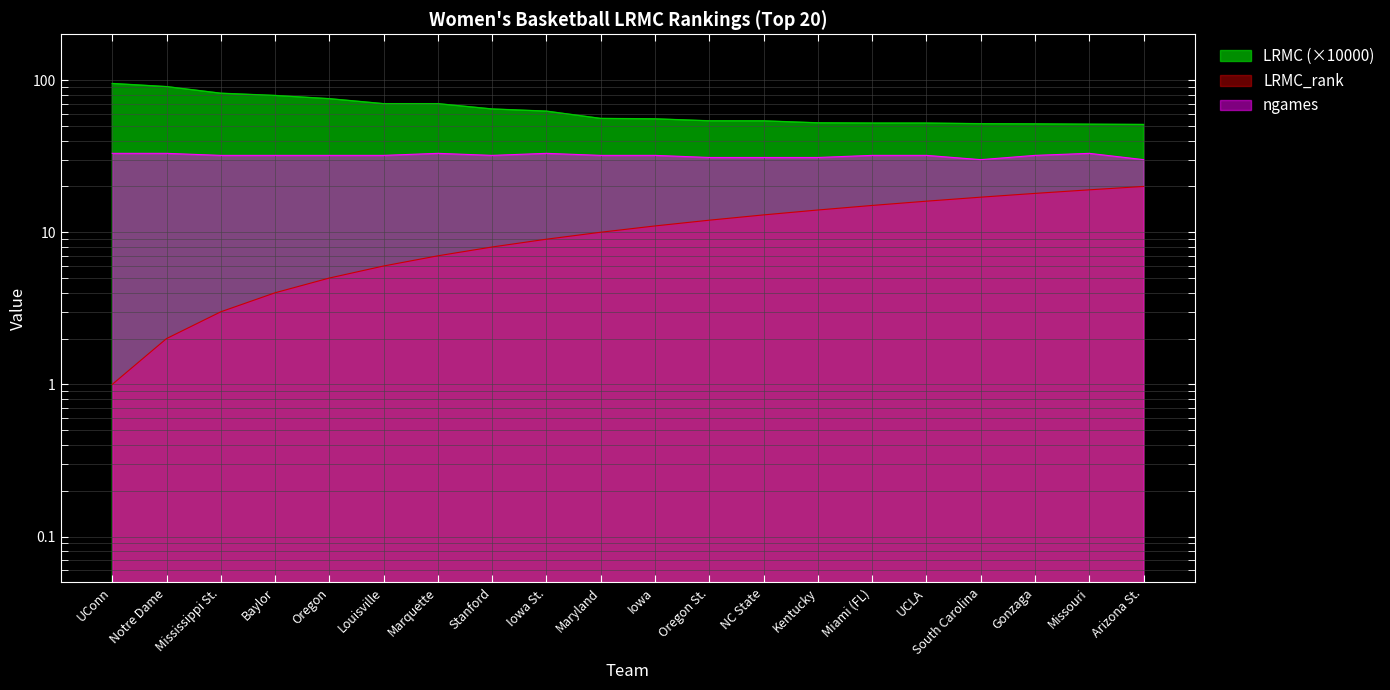

Which series has the largest total across all categories?

LRMC